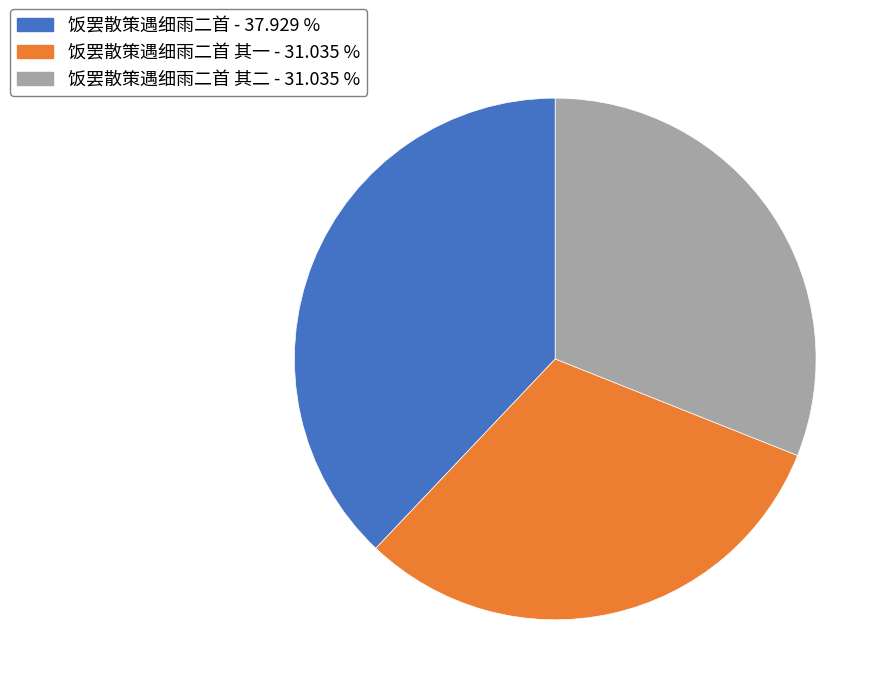

How many slices are in this pie chart?

3